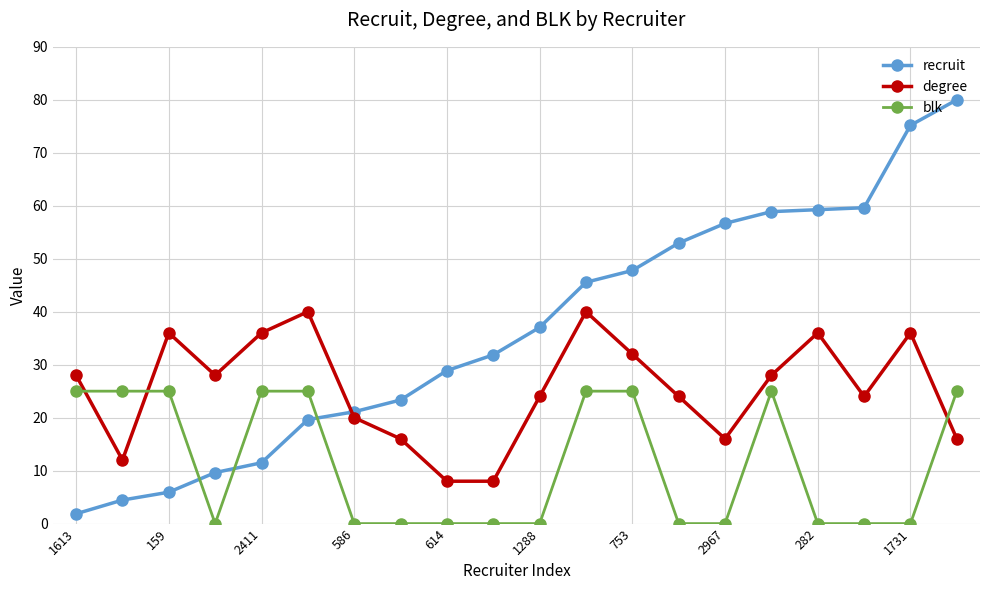

What is the value of the recruit point at the 16th from the left?

58.9